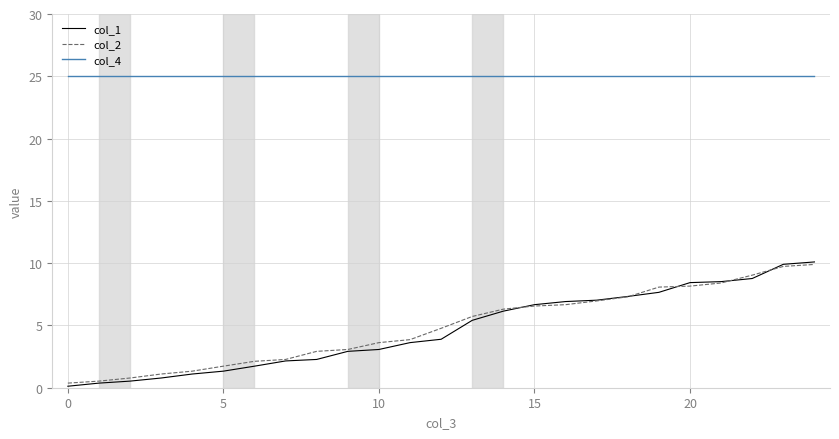

True or false: col_4 and col_1 intersect in this chart.

False